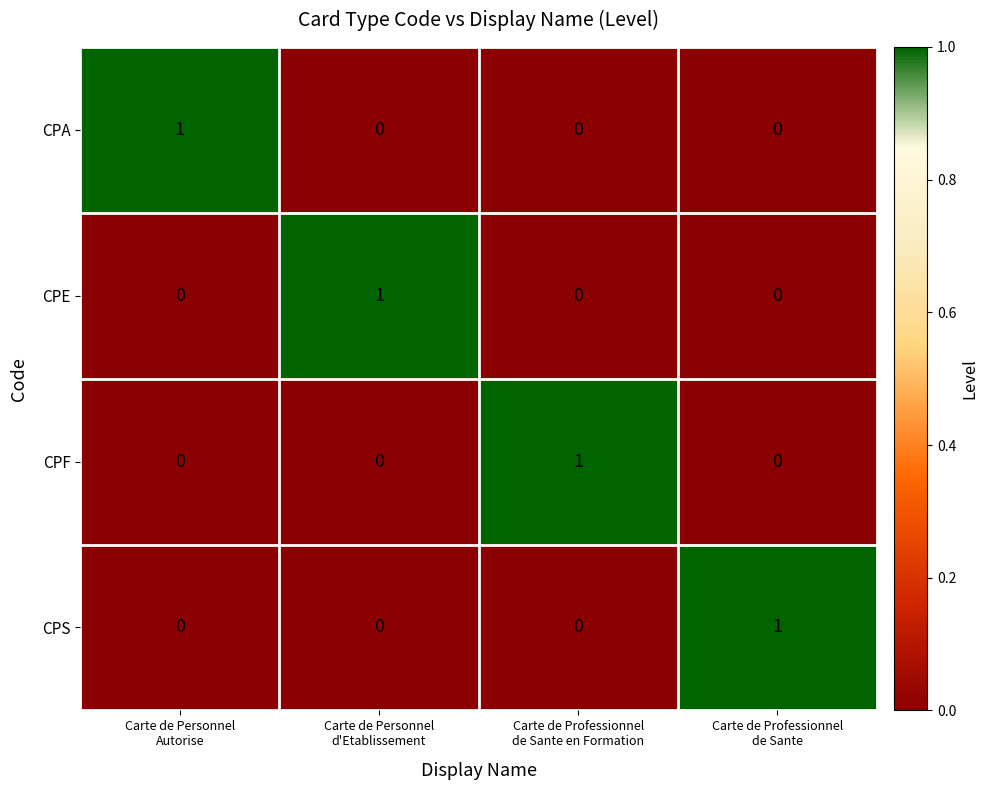

Count the number of categories in the chart.

4